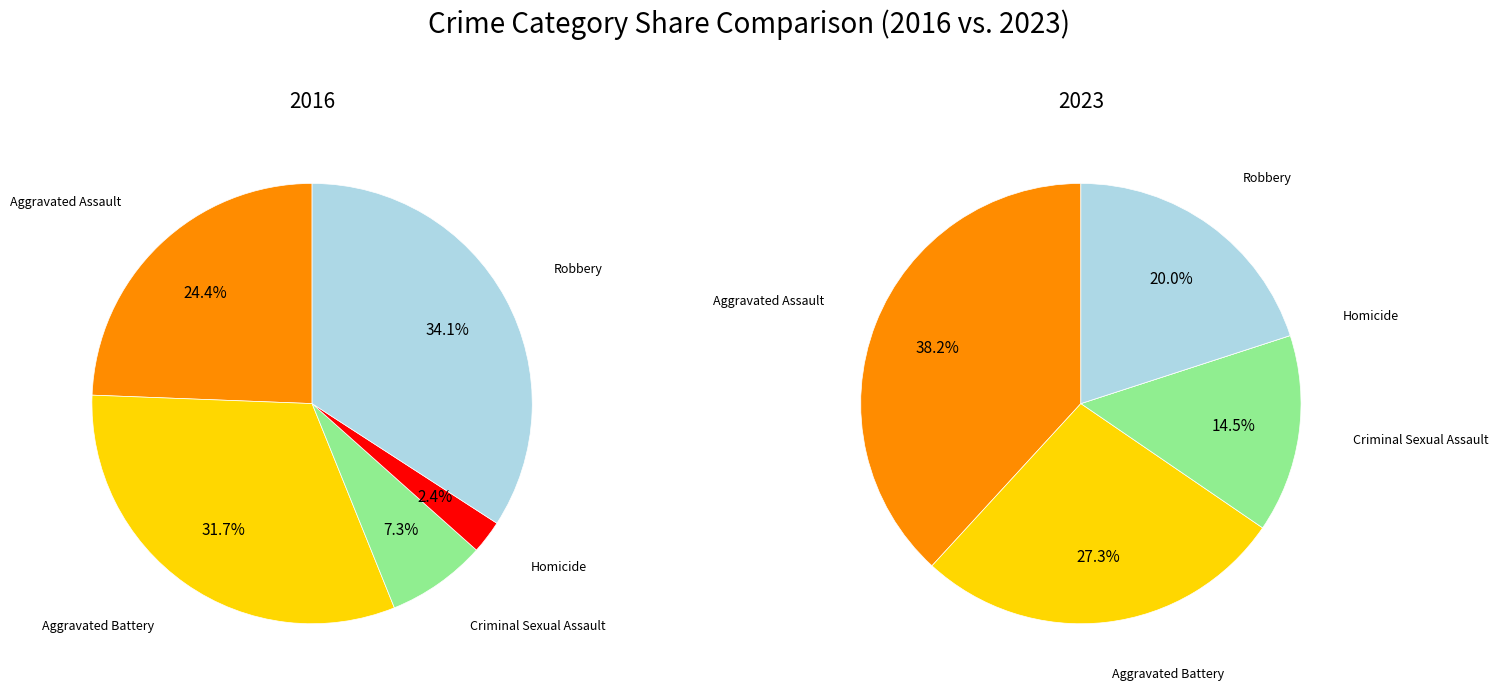

What percentage do Homicide and Criminal Sexual Assault together represent?

9.8%